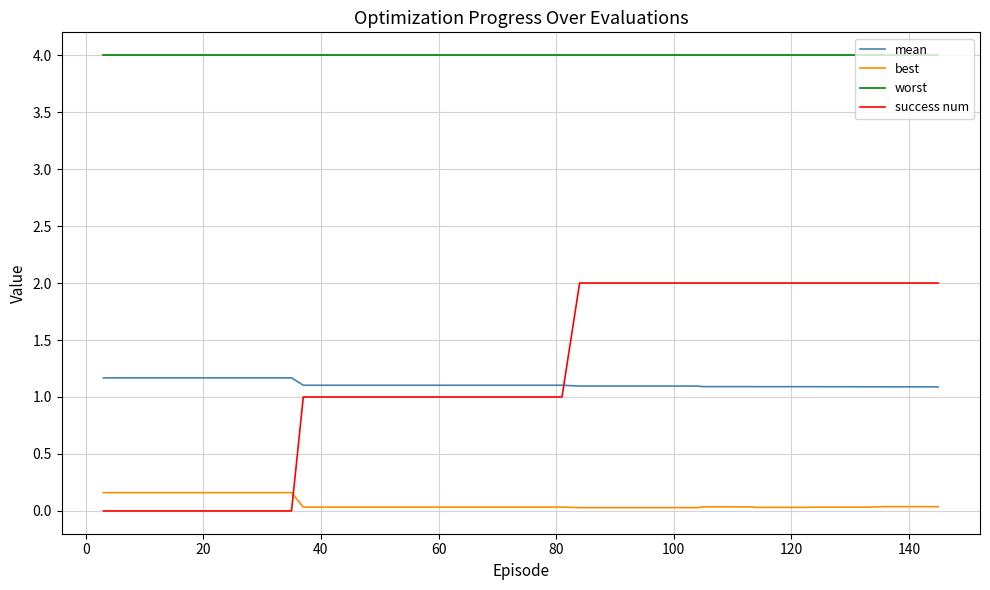

What is the sum of all success num values?

50.0